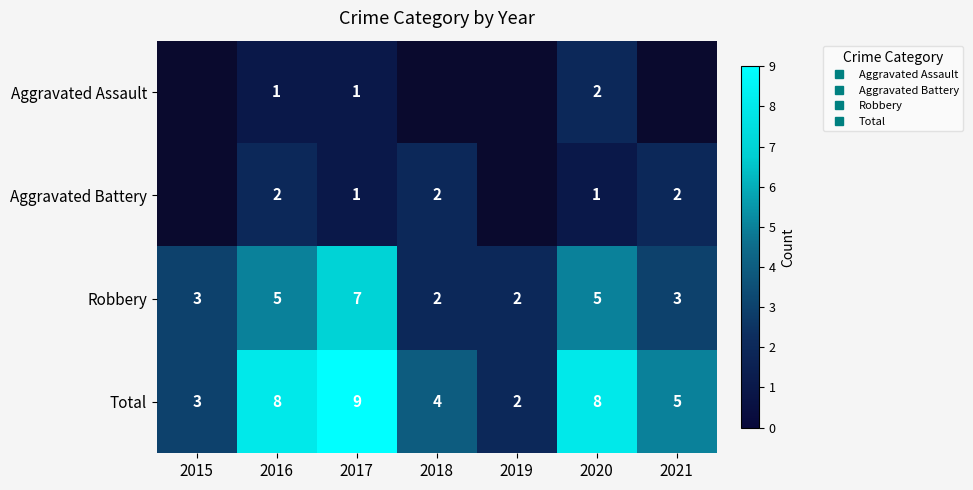

What is the difference between the Robbery values at 2021 and 2018?

1.0